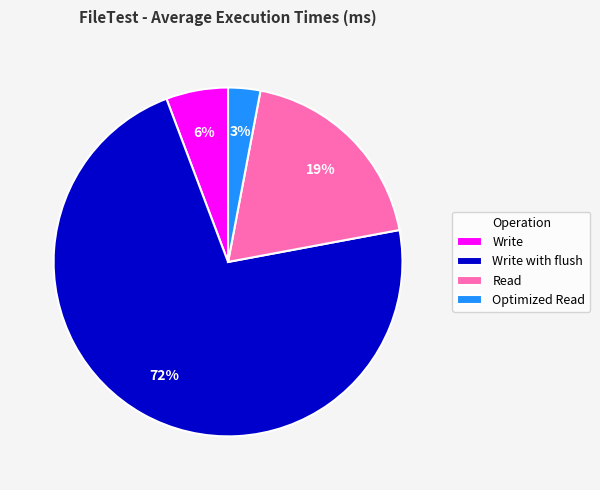

Is the sum of Read and Write with flush greater than half?

Yes